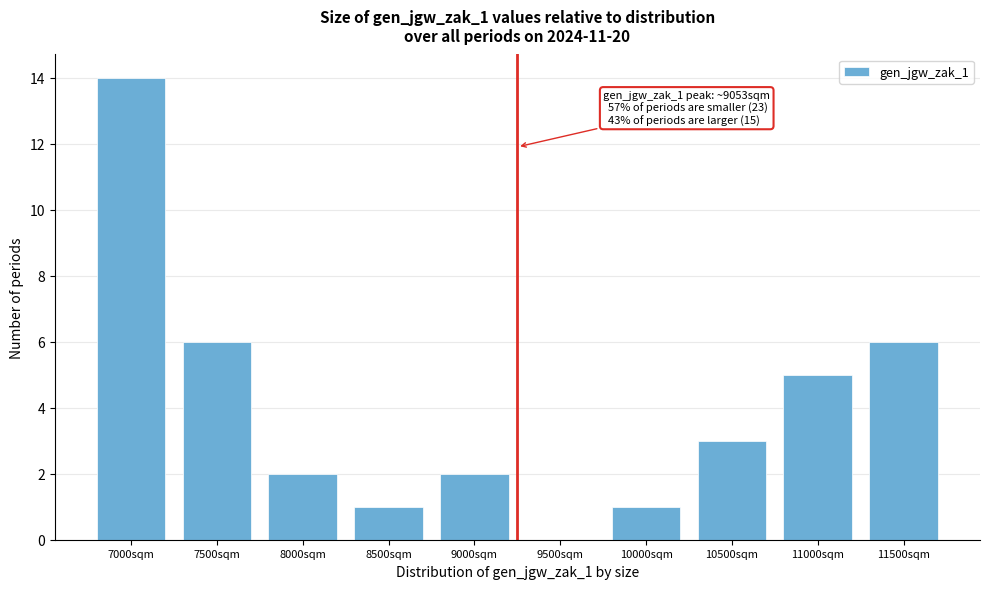

Reading right to left, extract all data points from this chart.

11500sqm=6	11000sqm=5	10500sqm=3	10000sqm=1	9500sqm=0	9000sqm=2	8500sqm=1	8000sqm=2	7500sqm=6	7000sqm=14